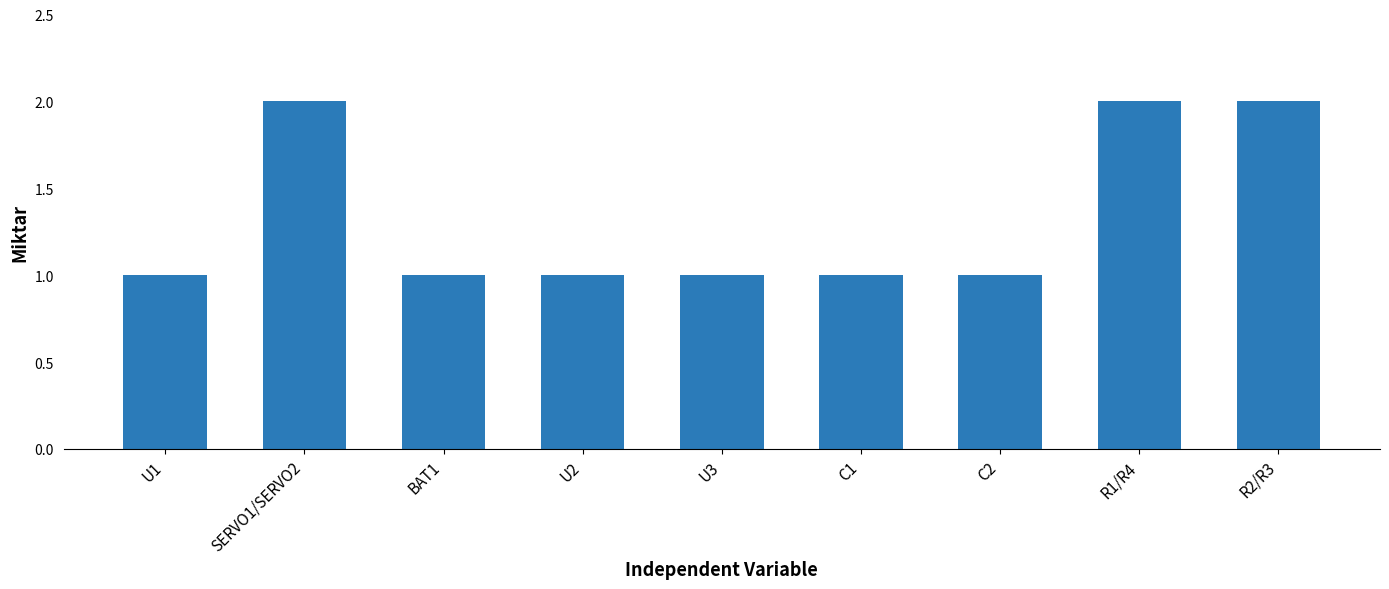

Count the values in the range 1 to 2.

9